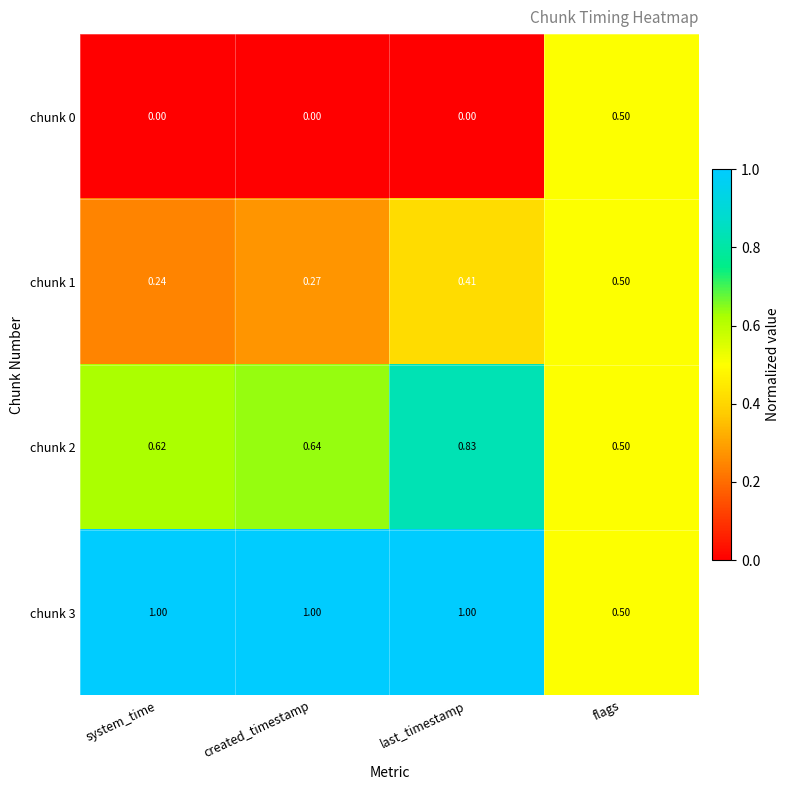

At which label is chunk 3 closest to 0?

flags